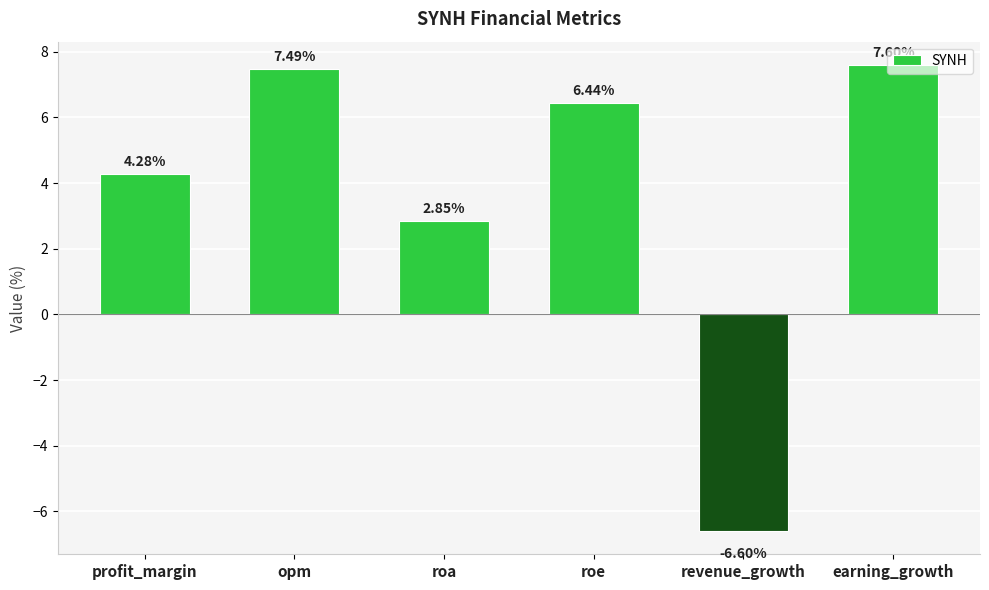

What is the sum of all values?

22.1